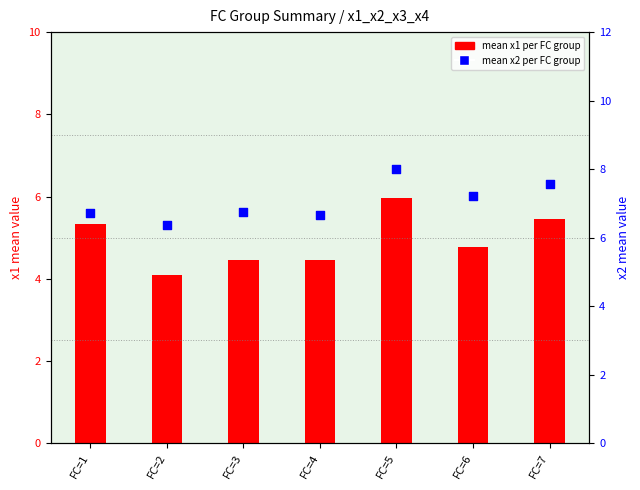

What is the total value across all series at FC=6?

12.0